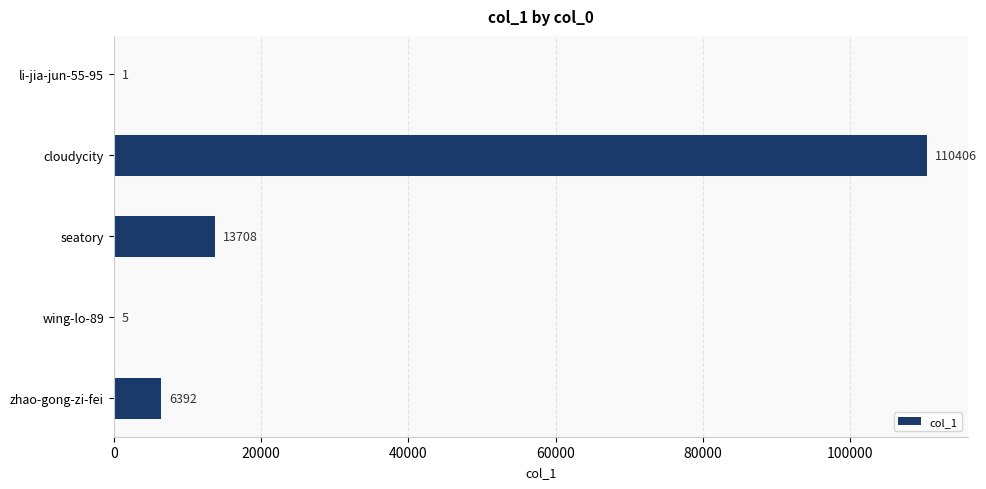

How many distinct data groups are displayed?

1